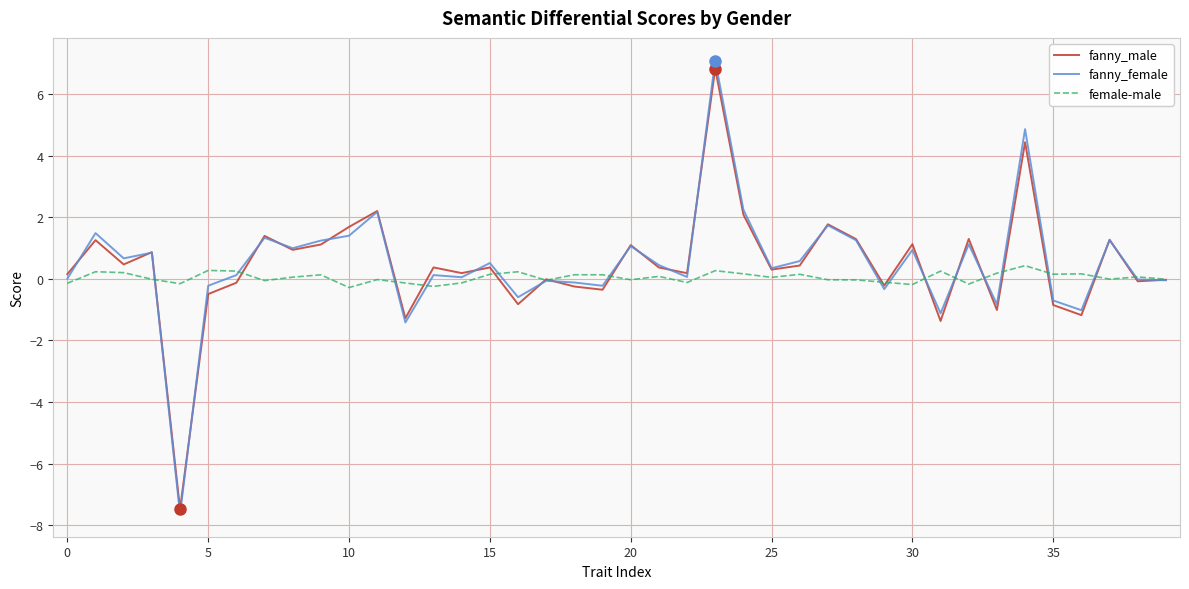

What is the minimum value for female-male?

-0.3